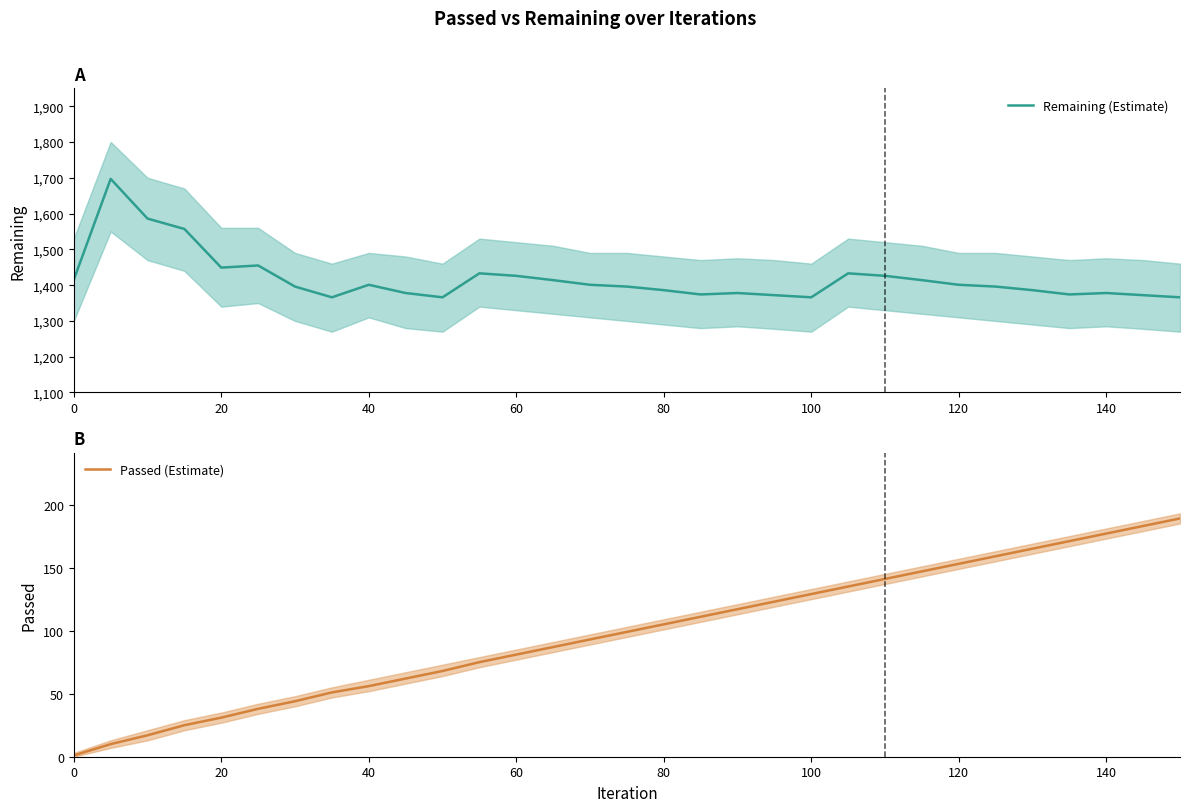

True or false: Passed (Estimate) and Remaining (Estimate) intersect in this chart.

False